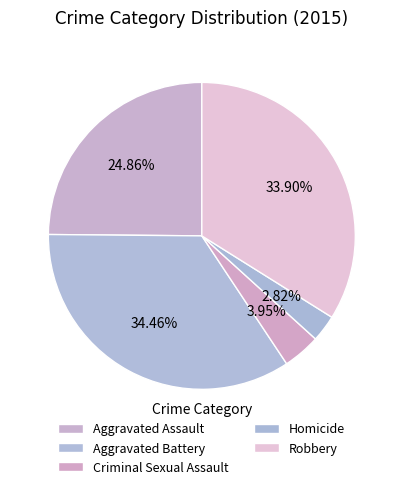

How many segments does this pie chart have?

5